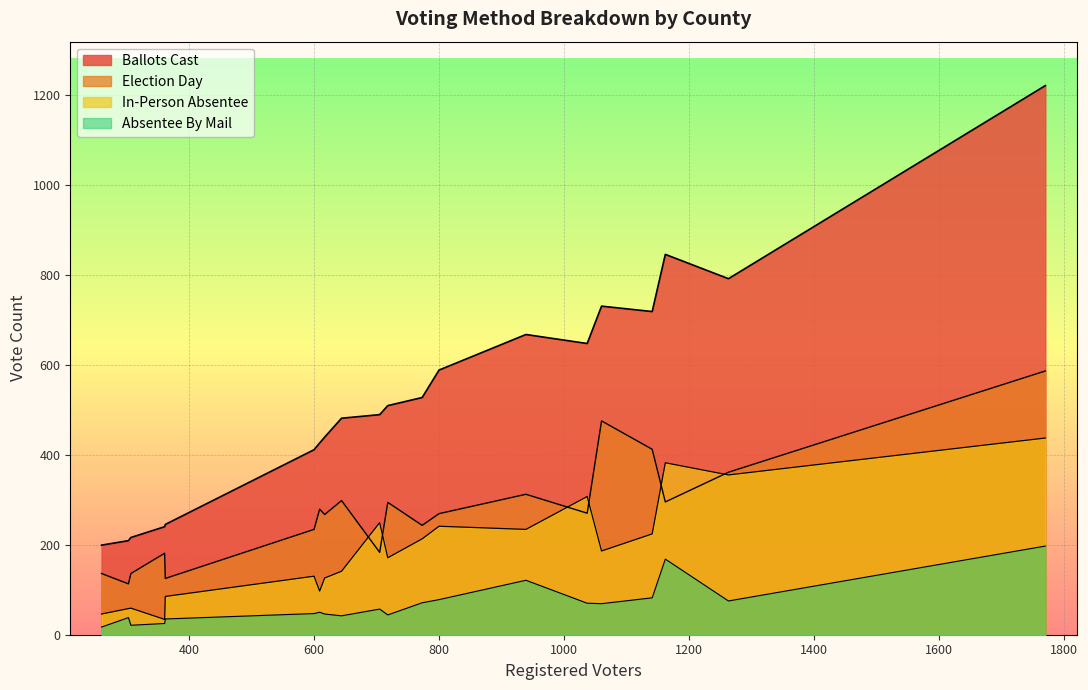

True or false: In-Person Absentee has more than 1 points higher than both neighbors.

True